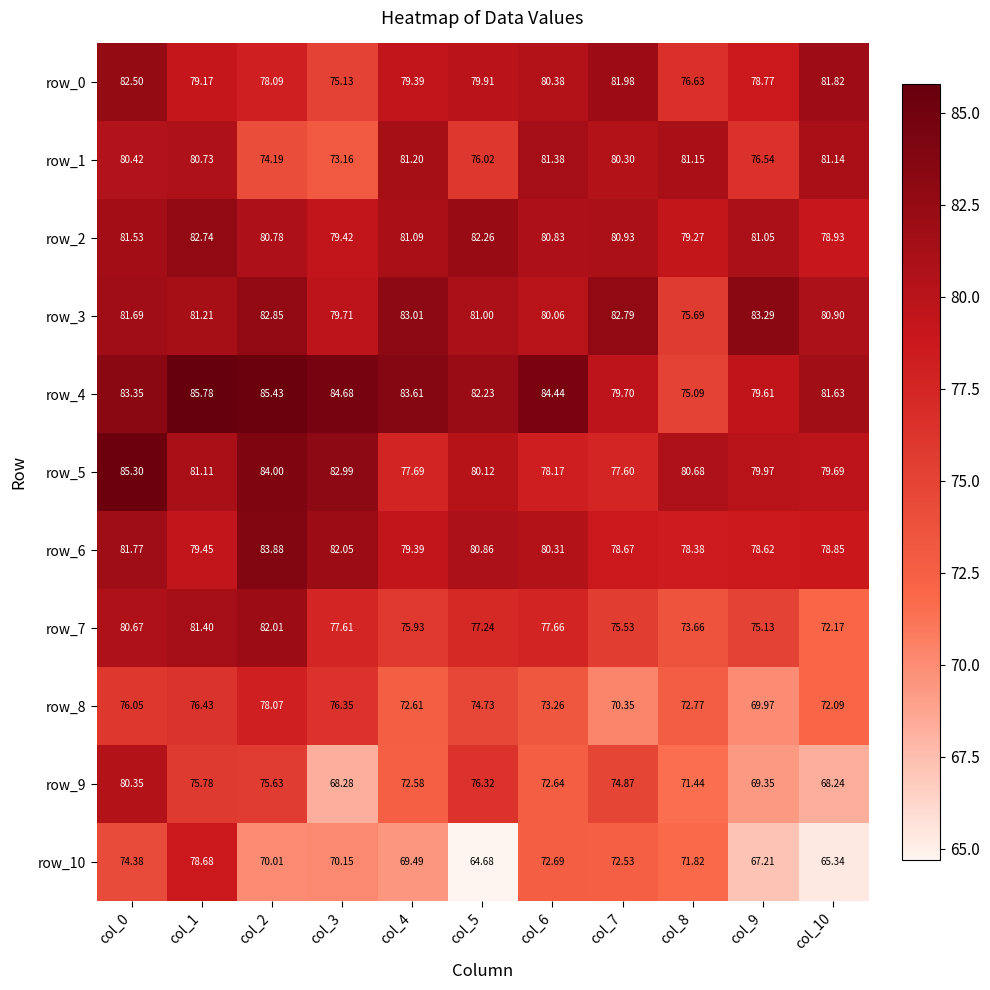

Rank the categories by row_7 value from lowest to highest.

col_10, col_8, col_9, col_7, col_4, col_5, col_3, col_6, col_0, col_1, col_2